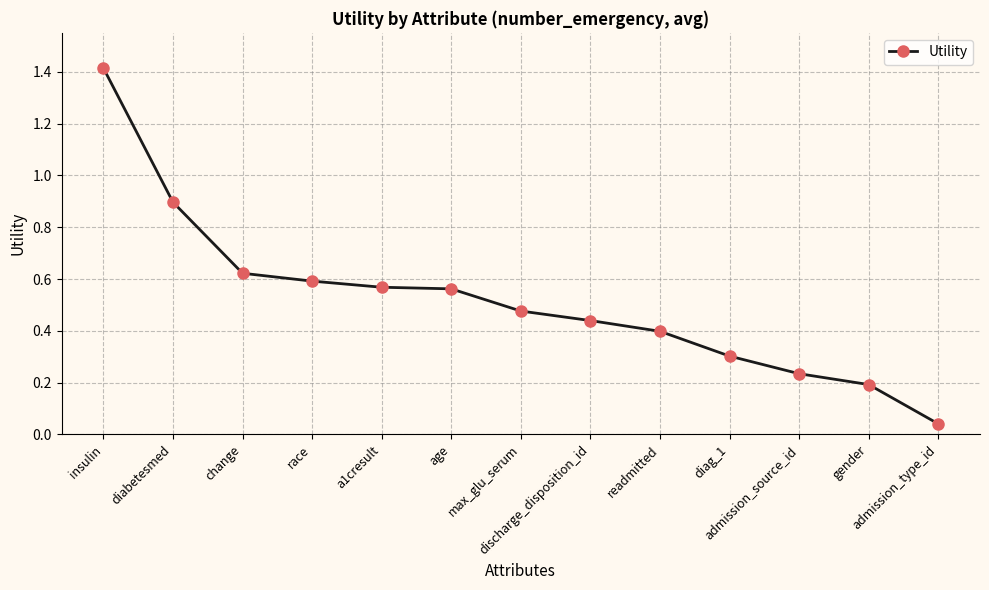

What is the greatest value displayed?

1.4